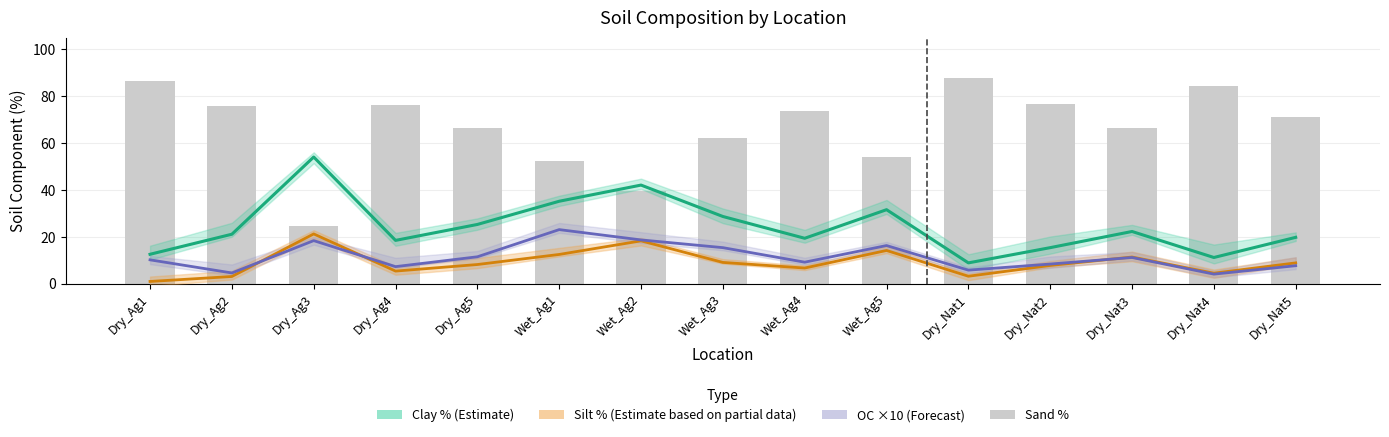

How many groups of bars are there?

15